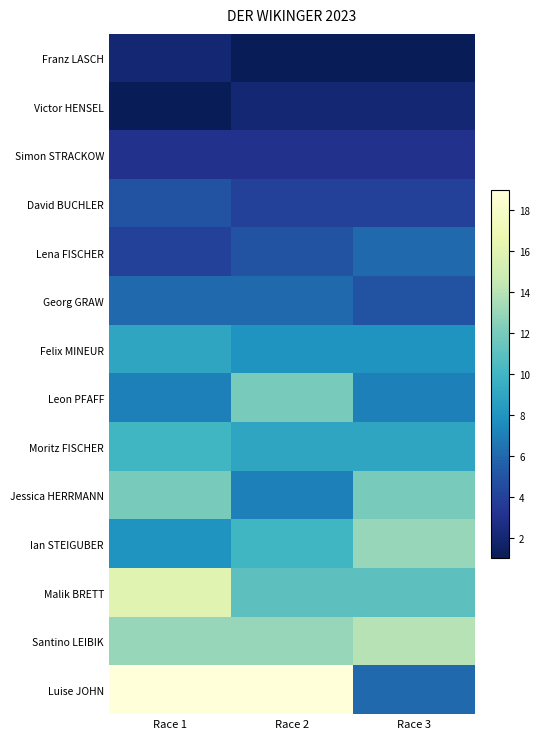

At which category does the chart reach its minimum across all series?

Race 2